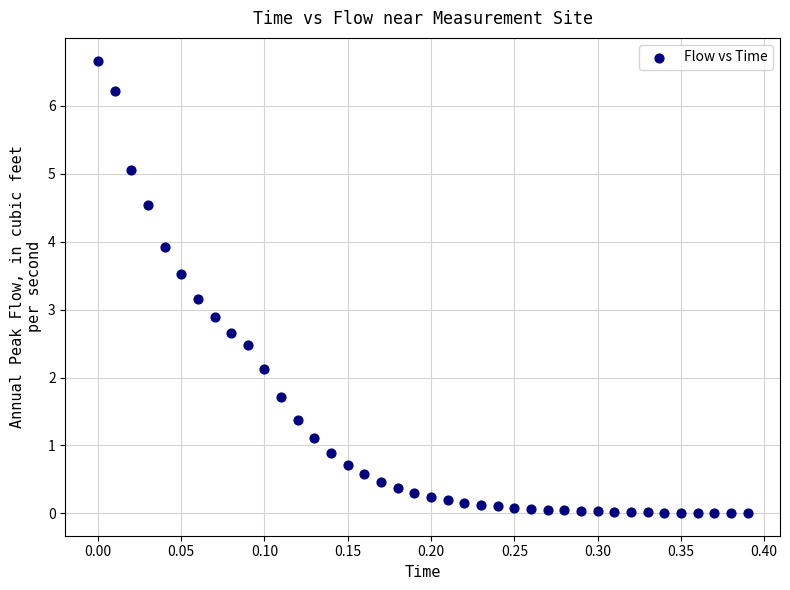

What is the range of X values (max minus min)?

0.4